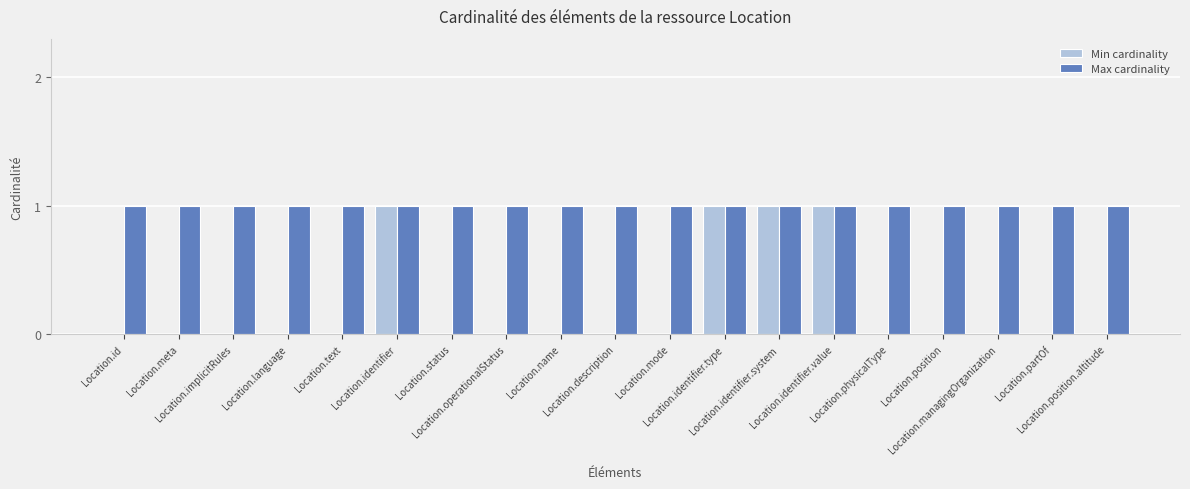

Which series changed the most between Location.meta and Location.identifier?

Min cardinality